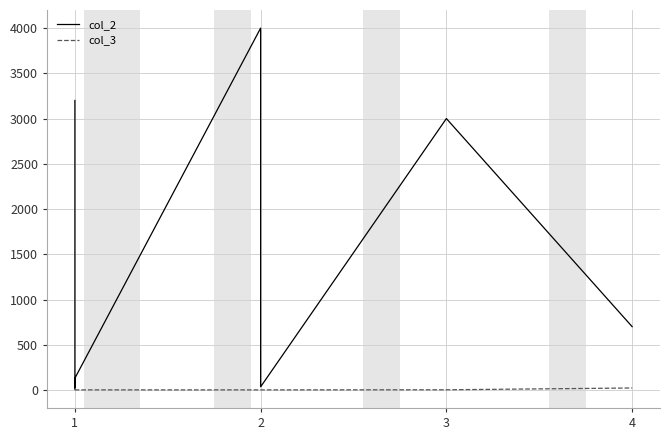

Does the chart display data point markers on the line(s)?

No